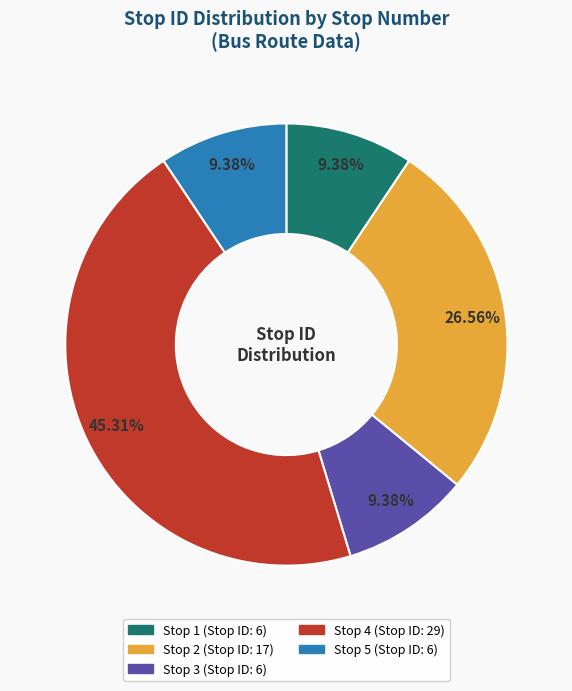

Is there a majority slice in this chart?

No